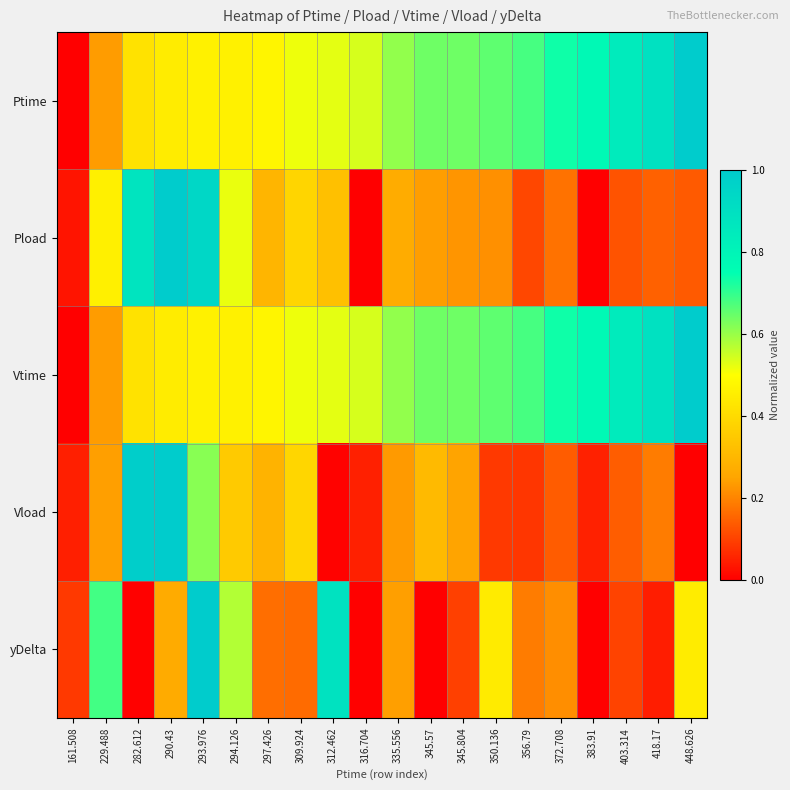

Reading left to right, what are all the values shown in this chart?

Ptime: 161.508=0.0	229.488=0.2	282.612=0.4	290.43=0.4	293.976=0.5	294.126=0.5	297.426=0.5	309.924=0.5	312.462=0.5	316.704=0.5	335.556=0.6	345.57=0.6	345.804=0.6	350.136=0.7	356.79=0.7	372.708=0.7	383.91=0.8	403.314=0.8	418.17=0.9	448.626=1.0
Pload: 161.508=0.0	229.488=0.5	282.612=0.9	290.43=1.0	293.976=0.9	294.126=0.5	297.426=0.3	309.924=0.4	312.462=0.3	316.704=0.0	335.556=0.3	345.57=0.2	345.804=0.2	350.136=0.2	356.79=0.1	372.708=0.2	383.91=0.0	403.314=0.1	418.17=0.1	448.626=0.1
Vtime: 161.508=0.0	229.488=0.2	282.612=0.4	290.43=0.4	293.976=0.5	294.126=0.5	297.426=0.5	309.924=0.5	312.462=0.5	316.704=0.5	335.556=0.6	345.57=0.6	345.804=0.6	350.136=0.7	356.79=0.7	372.708=0.7	383.91=0.8	403.314=0.8	418.17=0.9	448.626=1.0
Vload: 161.508=0.0	229.488=0.2	282.612=1.0	290.43=1.0	293.976=0.6	294.126=0.4	297.426=0.3	309.924=0.4	312.462=0.0	316.704=0.0	335.556=0.2	345.57=0.3	345.804=0.2	350.136=0.1	356.79=0.1	372.708=0.1	383.91=0.1	403.314=0.1	418.17=0.2	448.626=0.0
yDelta: 161.508=0.1	229.488=0.7	282.612=0.0	290.43=0.3	293.976=1.0	294.126=0.6	297.426=0.2	309.924=0.2	312.462=0.9	316.704=0.0	335.556=0.2	345.57=0.0	345.804=0.1	350.136=0.4	356.79=0.2	372.708=0.2	383.91=0.0	403.314=0.1	418.17=0.0	448.626=0.4